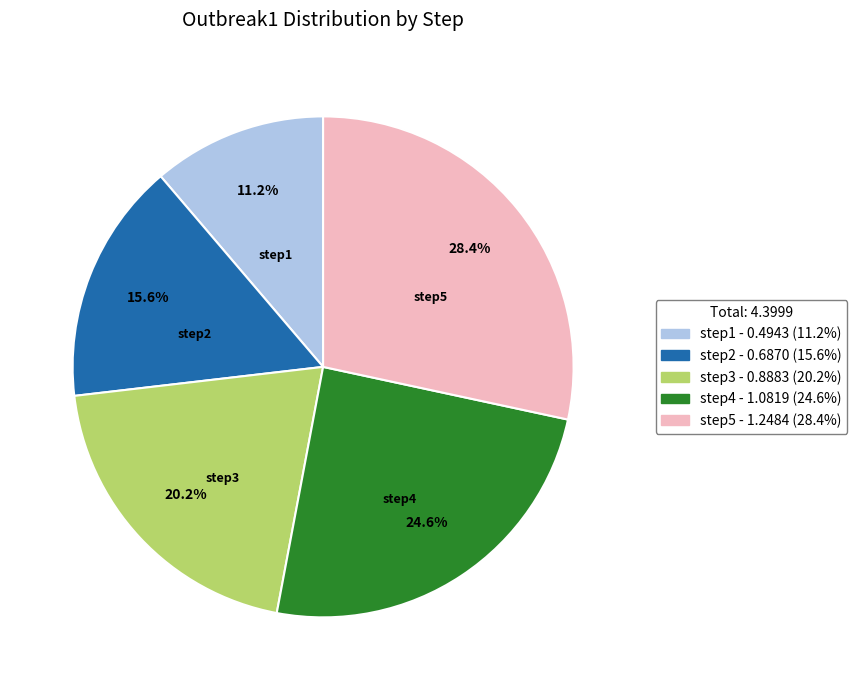

What is the total percentage of step1 and step2?

26.8%